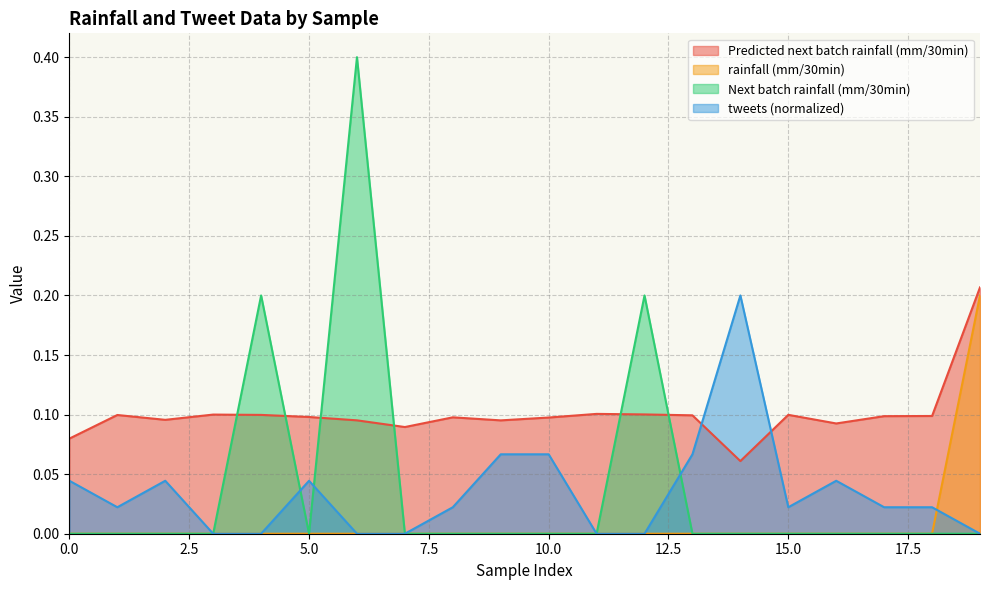

Count the Predicted next batch rainfall (mm/30min) values in the range 0 to 1.

20